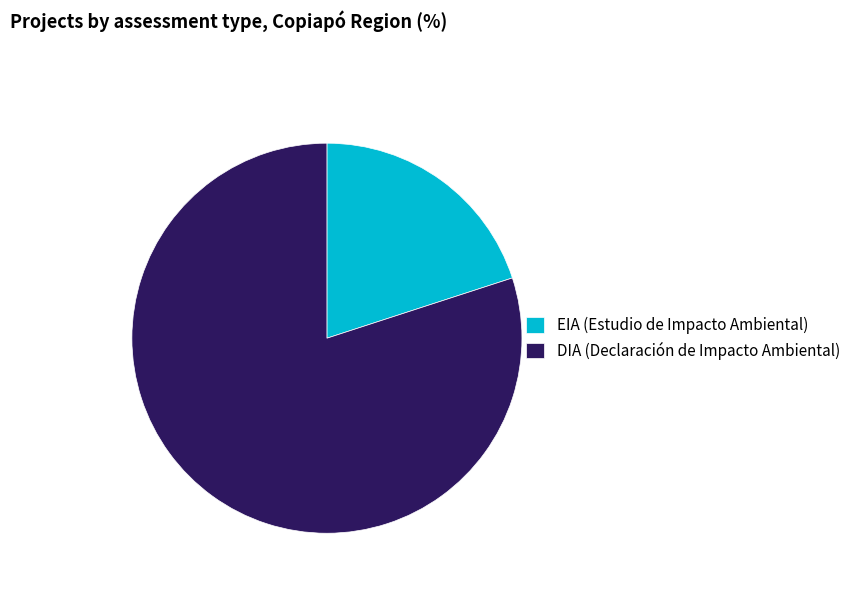

The EIA (Estudio de Impacto Ambiental) slice represents 34% of the pie. True or false?

False